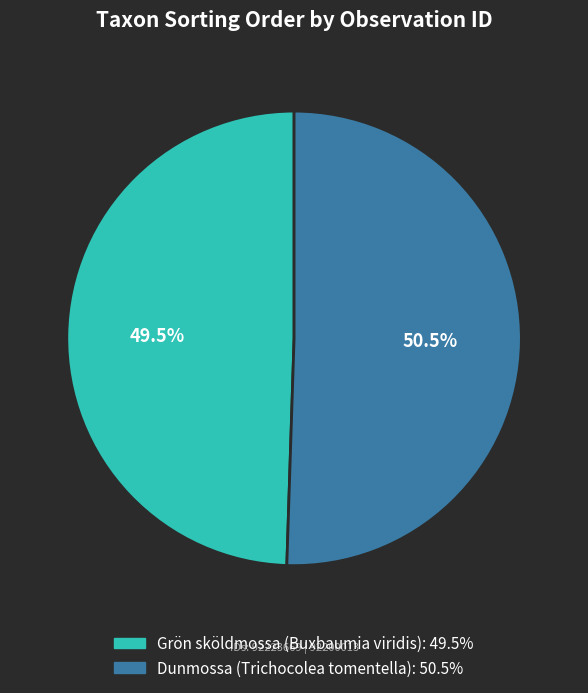

Is there any slice that represents more than half of the pie?

Yes